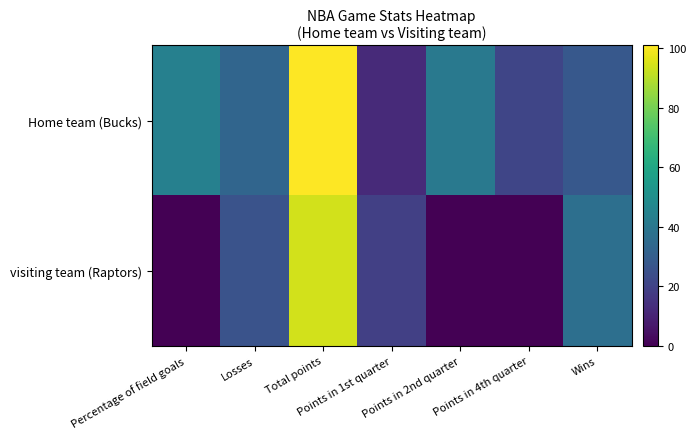

What is the greatest value displayed?

101